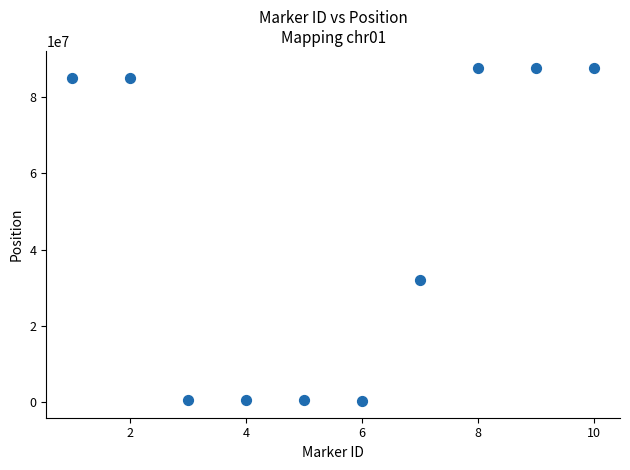

What Y value in the scatter plot is closest to 44029562?

32091882